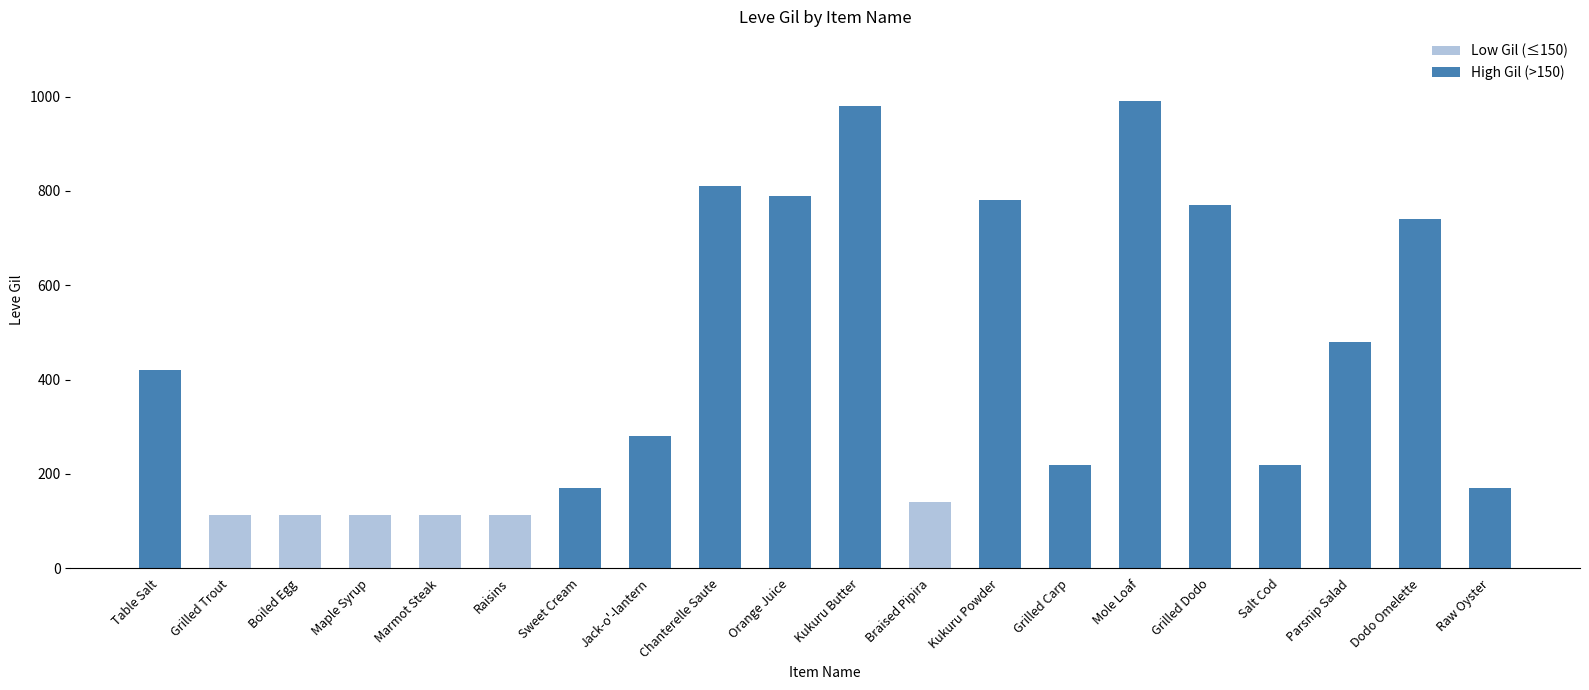

Which has a higher value, Table Salt or Marmot Steak?

Table Salt